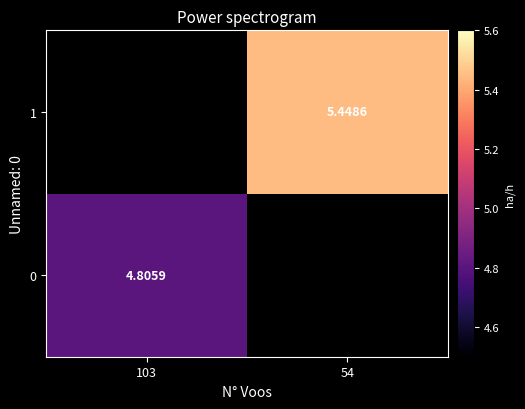

How many data points in 1 are above 5?

1